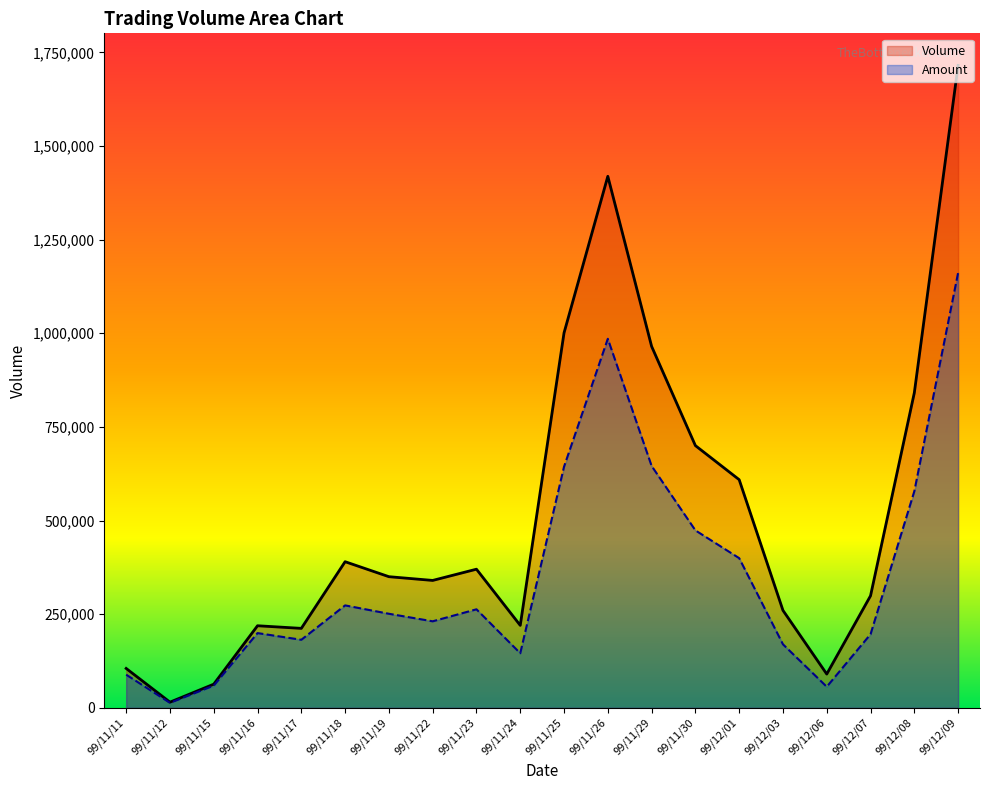

Reading right to left, transcribe all the data shown in this chart.

Volume: 99/12/09=1715000	99/12/08=841000	99/12/07=299000	99/12/06=90000	99/12/03=260000	99/12/01=609000	99/11/30=700000	99/11/29=965000	99/11/26=1419000	99/11/25=1001000	99/11/24=220000	99/11/23=370000	99/11/22=340000	99/11/19=350000	99/11/18=390000	99/11/17=212000	99/11/16=219000	99/11/15=63000	99/11/12=15000	99/11/11=105000
Amount: 99/12/09=1161360	99/12/08=578100	99/12/07=196310	99/12/06=56100	99/12/03=169400	99/12/01=399460	99/11/30=473660	99/11/29=645690	99/11/26=985210	99/11/25=643640	99/11/24=145620	99/11/23=262900	99/11/22=230850	99/11/19=251000	99/11/18=273360	99/11/17=181530	99/11/16=199410	99/11/15=59140	99/11/12=13220	99/11/11=88390